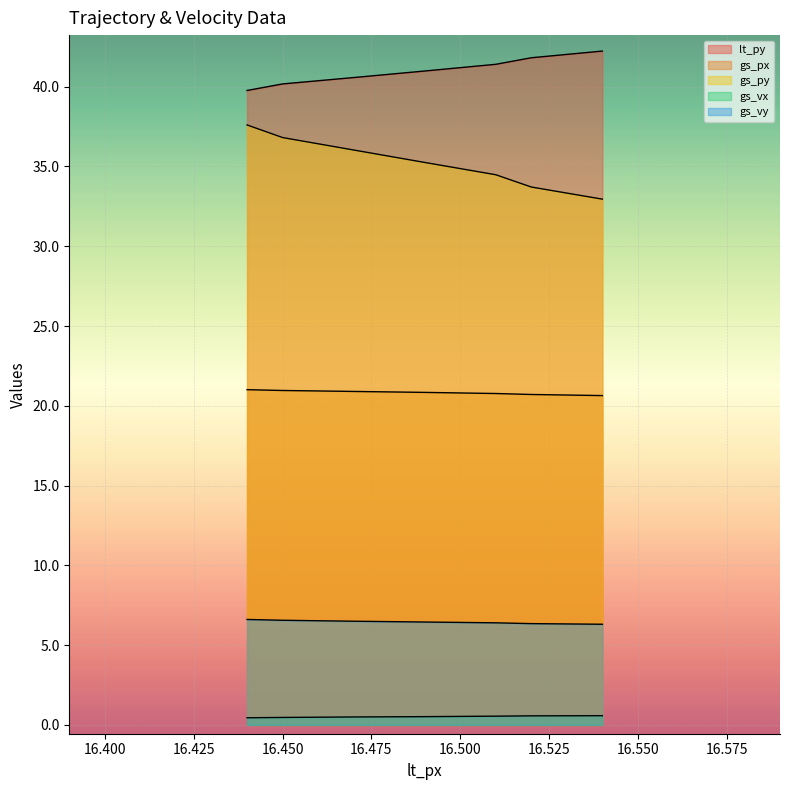

True or false: gs_py has more than 1 interior local peaks.

False